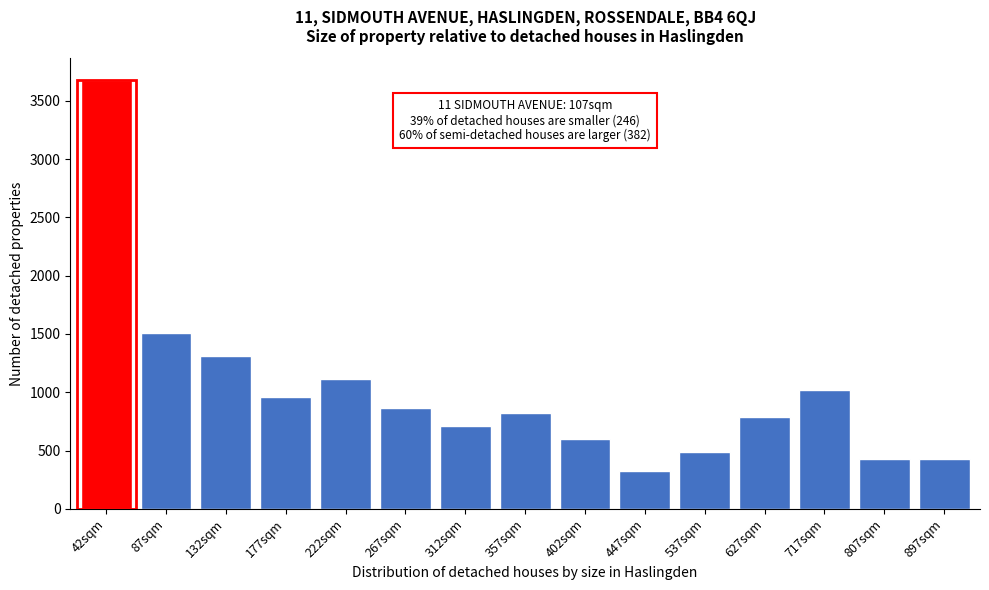

Reading left to right, what are all the values shown in this chart?

42sqm=3680	87sqm=1512	132sqm=1312	177sqm=962	222sqm=1114	267sqm=864	312sqm=710	357sqm=826	402sqm=598	447sqm=328	537sqm=488	627sqm=788	717sqm=1016	807sqm=430	897sqm=430